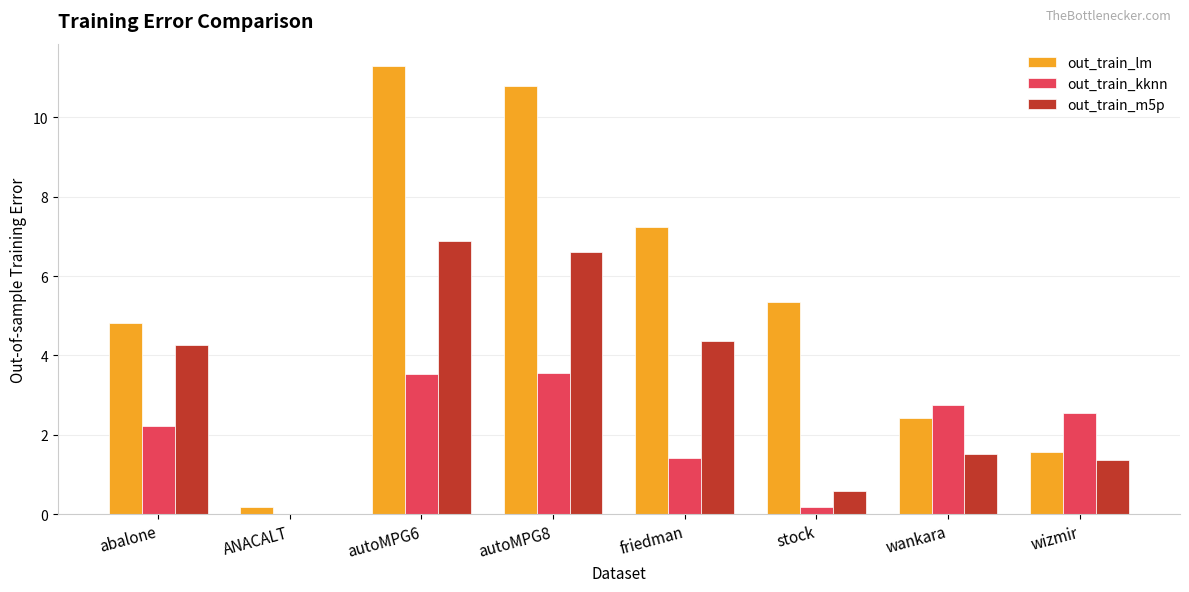

Which series has the largest total across all categories?

out_train_lm